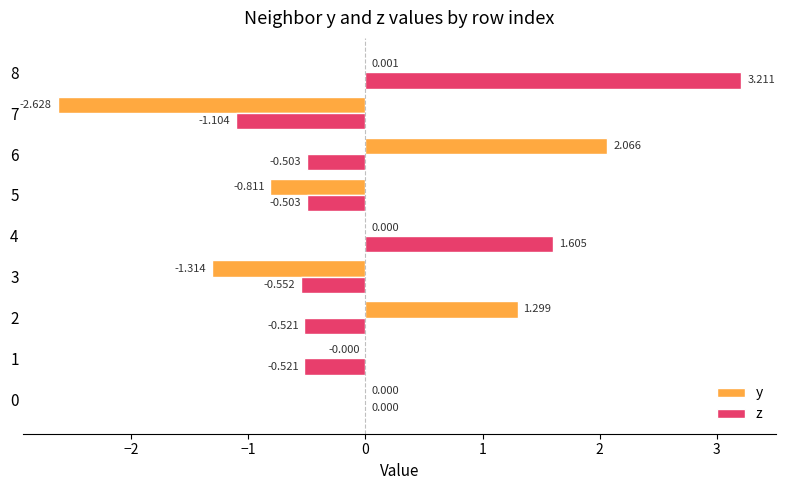

What is the sum of all z values?

1.1